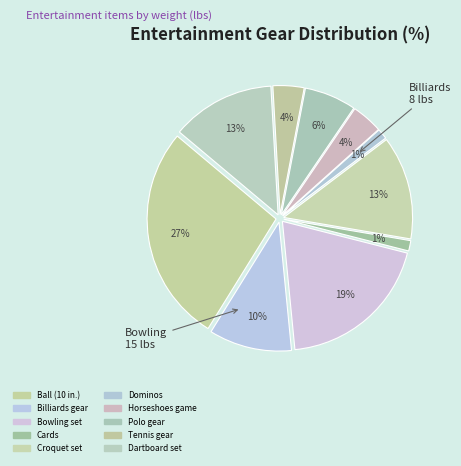

Count the number of slices in the pie.

10